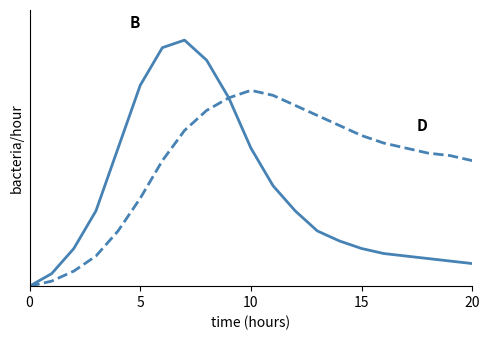

Is this an area chart (filled region under the line)?

No